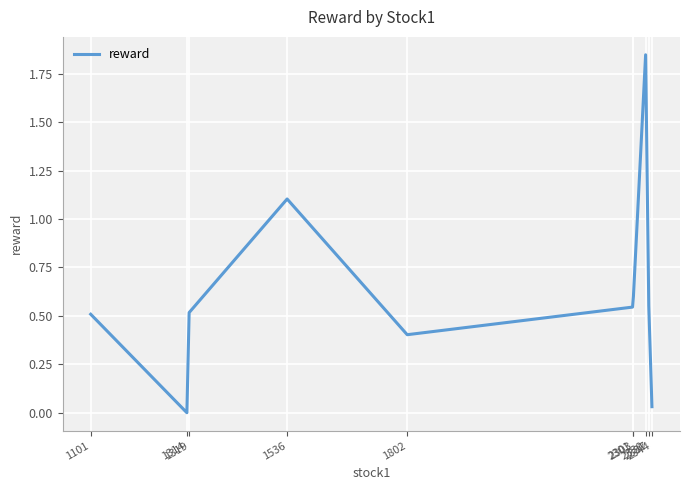

Is this an area chart (filled region under the line)?

No